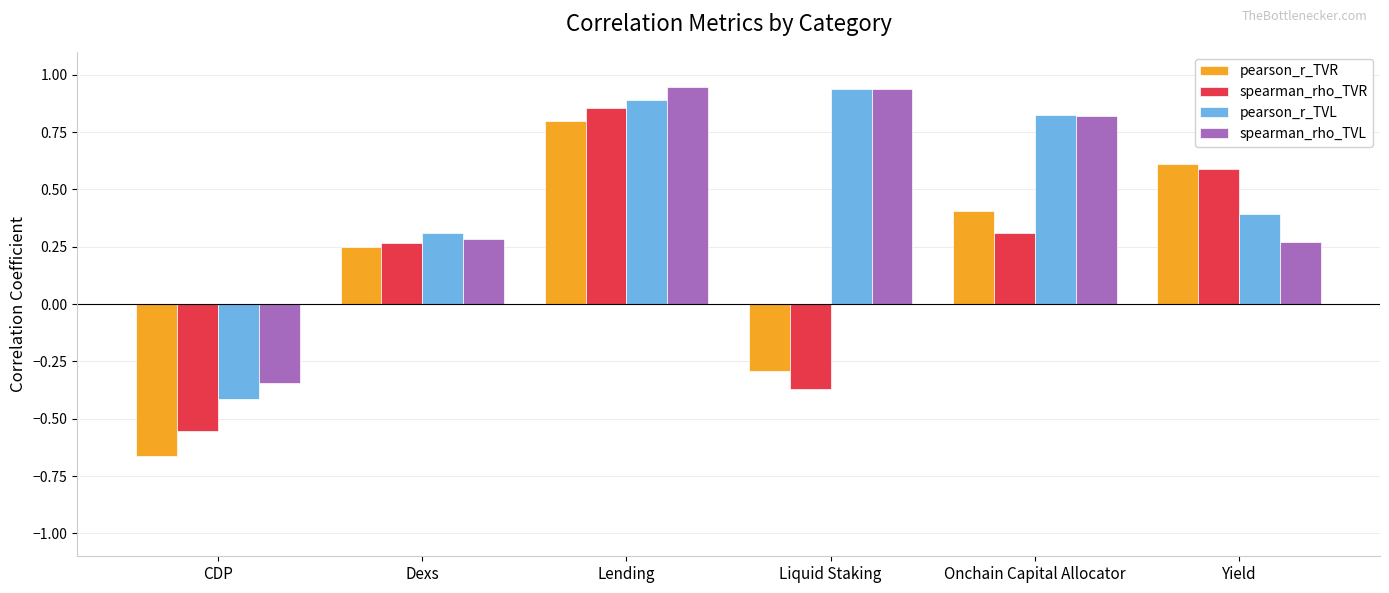

What is the sum of all spearman_rho_TVL values?

2.9